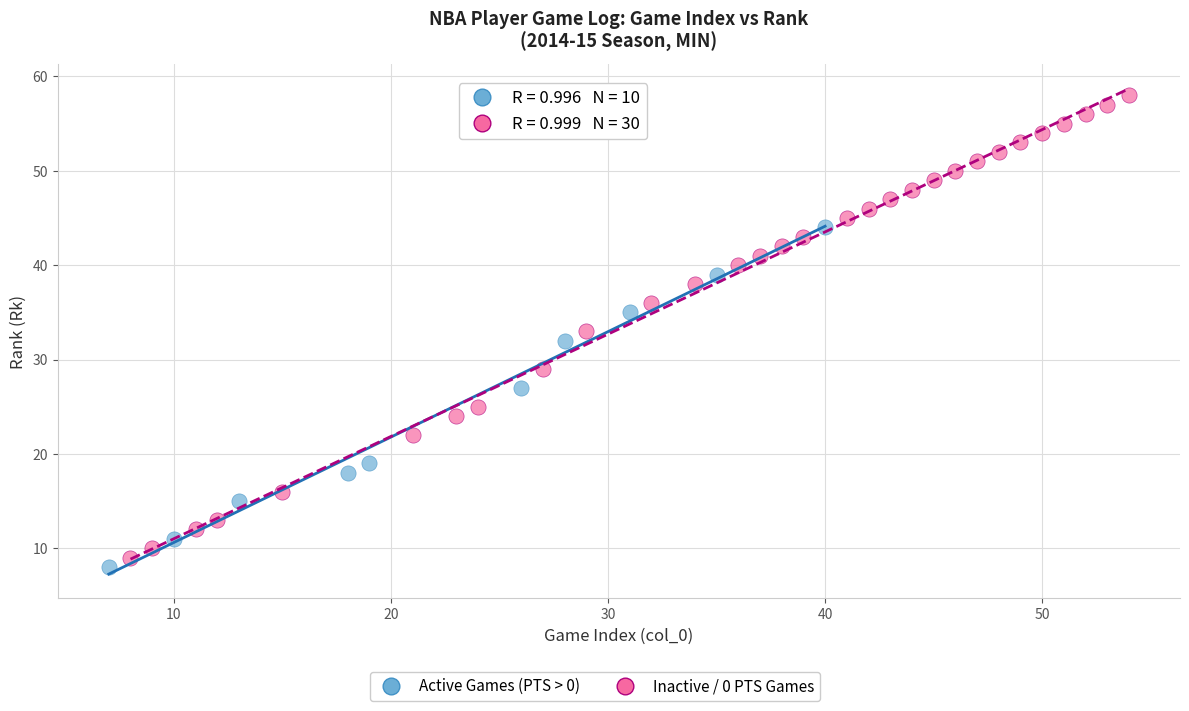

Which series has the largest Y range (max minus min)?

Inactive / 0 PTS Games